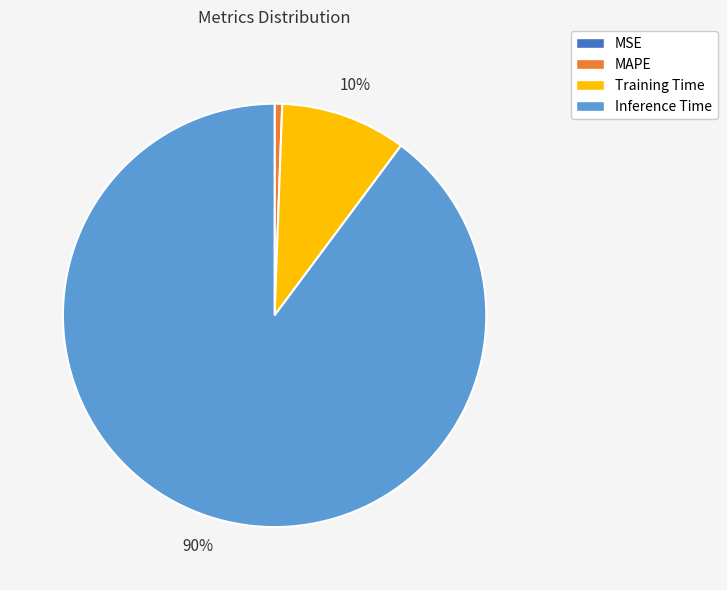

Do MAPE and Training Time together represent more than half of the pie?

No